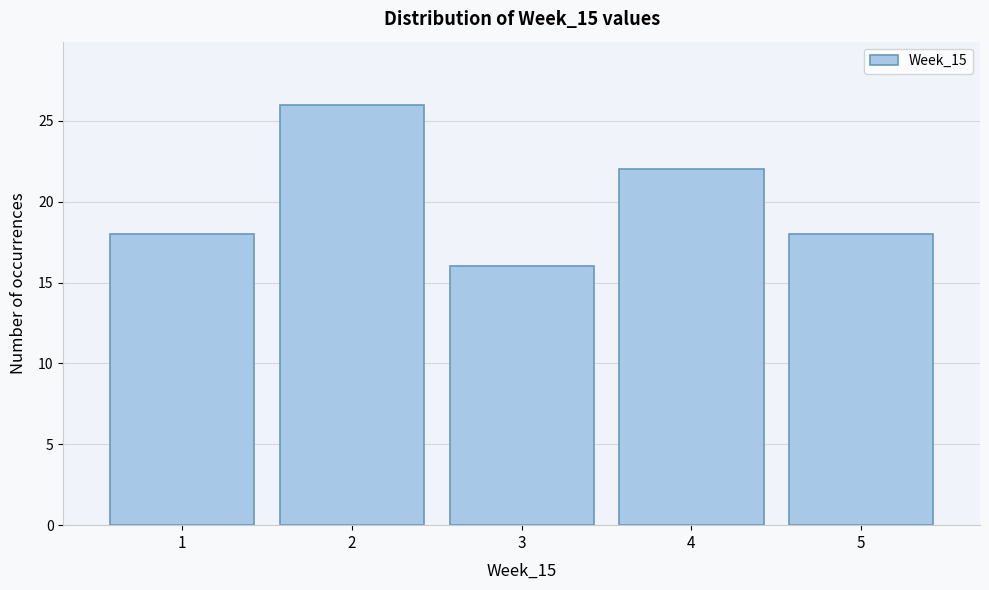

Reading left to right, list all the values displayed in this chart.

1=18	2=26	3=16	4=22	5=18